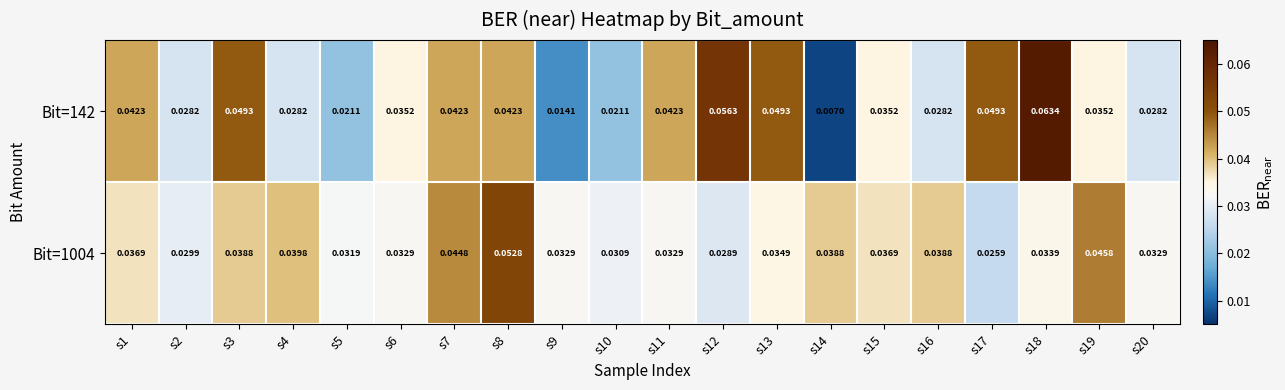

Is the value of Bit=142 at s1 greater than the value of Bit=1004 at s1?

Yes